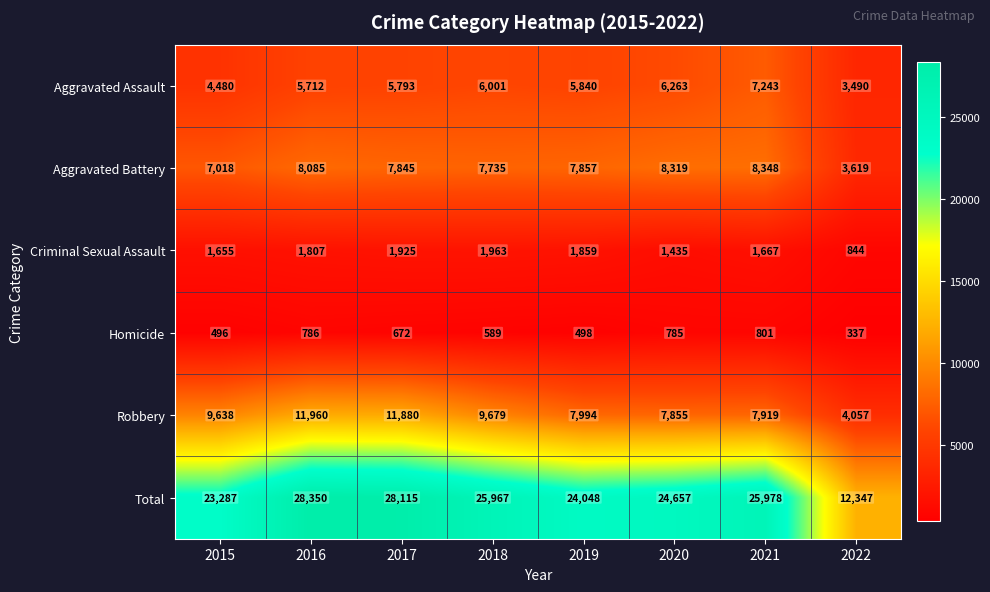

What is the difference between the second highest and minimum values in the Homicide series?

449